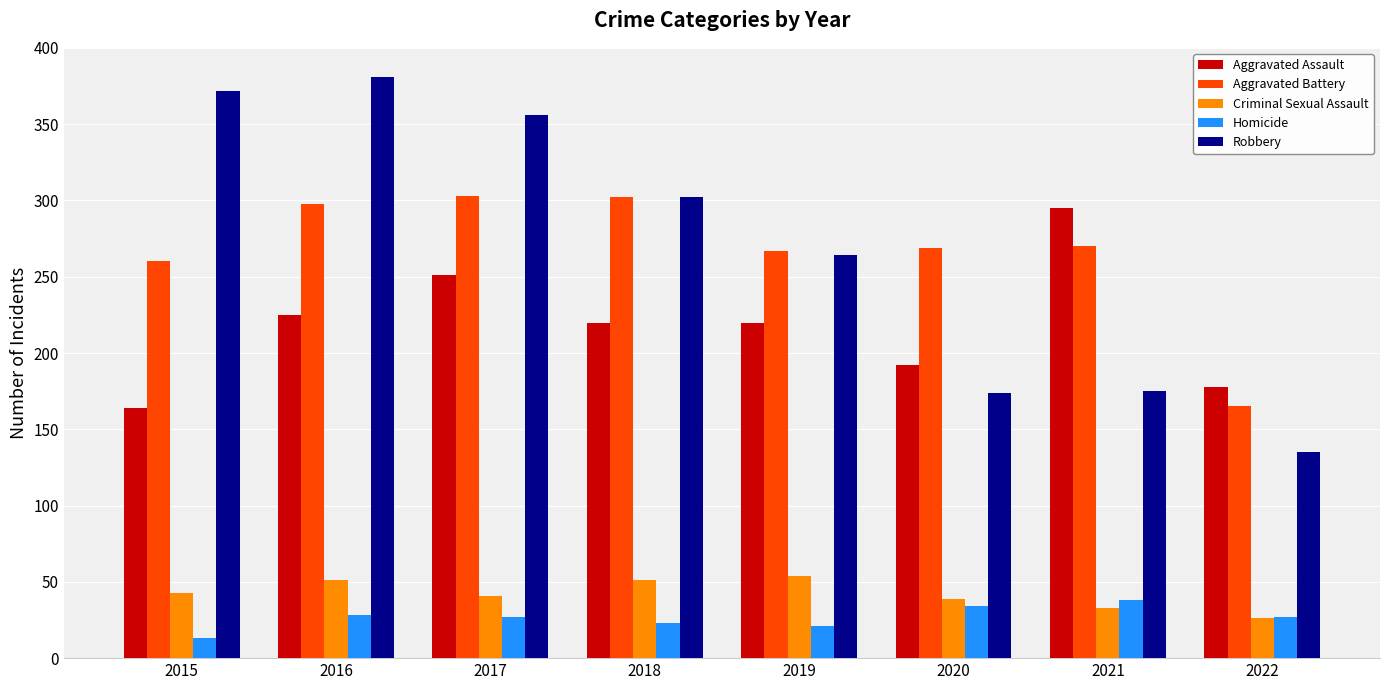

What is the sum of all Homicide values?

211